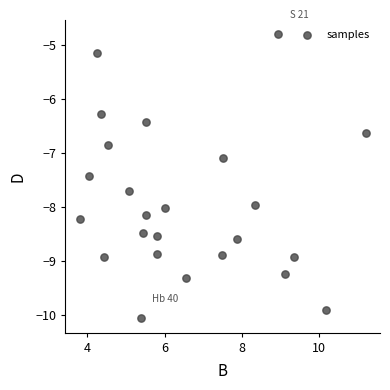

What is the range of Y values (max minus min)?

5.3